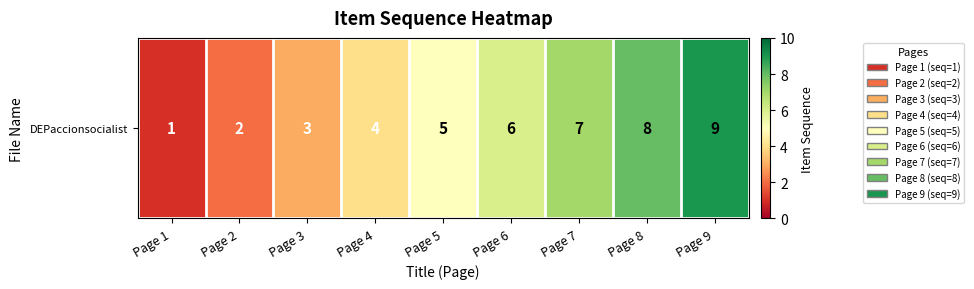

How many data points are less than 5?

4